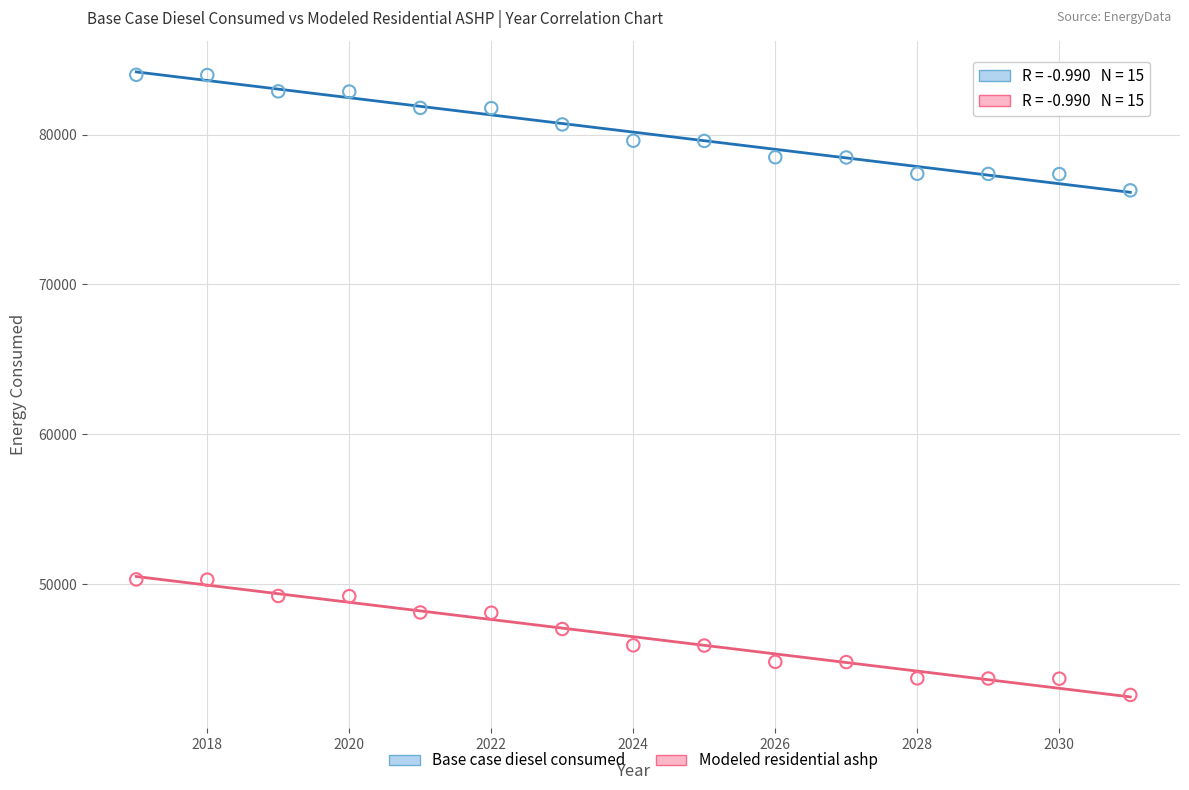

Which series contains the highest Y value?

Base case diesel consumed